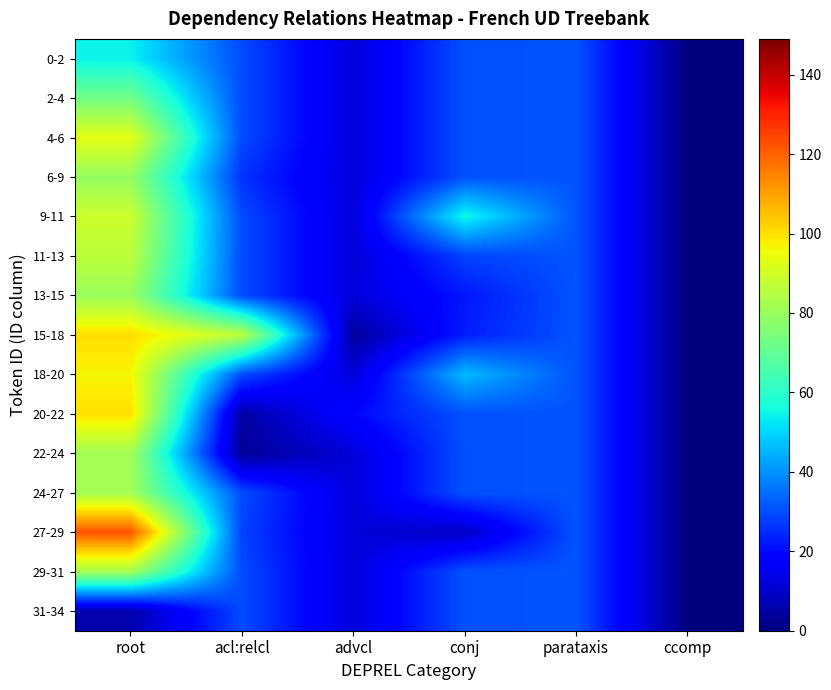

Reading left to right, what are all the values shown in this chart?

0-2: root=54.2	acl:relcl=29.7	advcl=11.8	conj=30.7	parataxis=31.0	ccomp=0.0
2-4: root=72.8	acl:relcl=29.7	advcl=11.8	conj=30.7	parataxis=31.0	ccomp=0.0
4-6: root=93.5	acl:relcl=29.7	advcl=11.8	conj=30.7	parataxis=31.0	ccomp=0.0
6-9: root=79.2	acl:relcl=26.0	advcl=11.8	conj=30.7	parataxis=31.0	ccomp=0.0
9-11: root=88.7	acl:relcl=29.7	advcl=11.8	conj=55.5	parataxis=31.0	ccomp=0.0
11-13: root=86.2	acl:relcl=29.7	advcl=11.8	conj=28.5	parataxis=31.0	ccomp=0.0
13-15: root=80.2	acl:relcl=29.7	advcl=11.8	conj=22.0	parataxis=31.0	ccomp=0.0
15-18: root=100.6	acl:relcl=86.0	advcl=4.0	conj=23.0	parataxis=31.0	ccomp=0.0
18-20: root=96.5	acl:relcl=29.7	advcl=11.8	conj=46.0	parataxis=31.0	ccomp=0.0
20-22: root=100.0	acl:relcl=5.0	advcl=19.5	conj=30.7	parataxis=31.0	ccomp=0.0
22-24: root=81.7	acl:relcl=3.0	advcl=11.8	conj=30.7	parataxis=31.0	ccomp=0.0
24-27: root=81.7	acl:relcl=29.7	advcl=11.8	conj=30.7	parataxis=31.0	ccomp=0.0
27-29: root=122.0	acl:relcl=28.5	advcl=11.8	conj=9.0	parataxis=31.0	ccomp=0.0
29-31: root=81.7	acl:relcl=29.7	advcl=11.8	conj=30.7	parataxis=31.0	ccomp=0.0
31-34: root=6.0	acl:relcl=29.7	advcl=11.8	conj=30.7	parataxis=31.0	ccomp=0.0